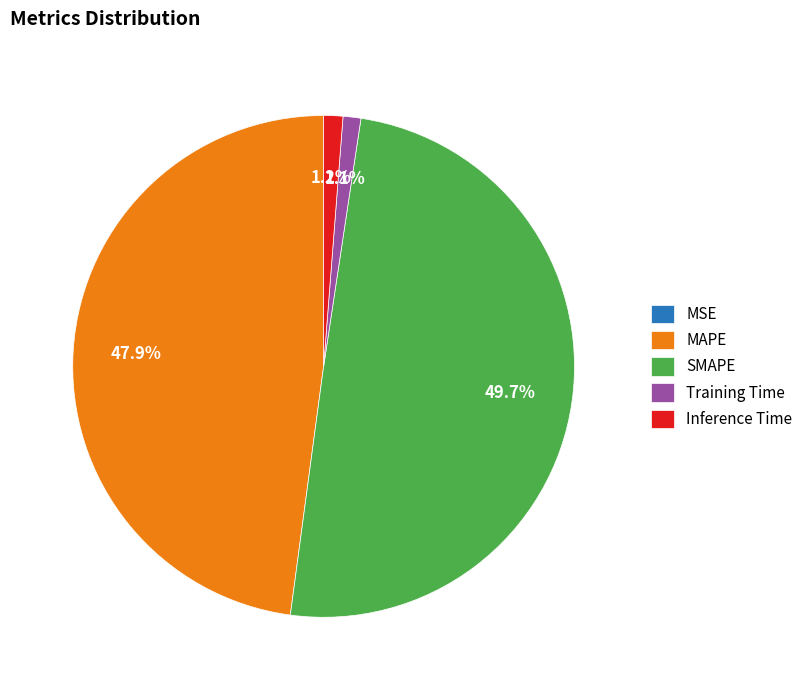

How much of the chart is everything except SMAPE?

50.3%